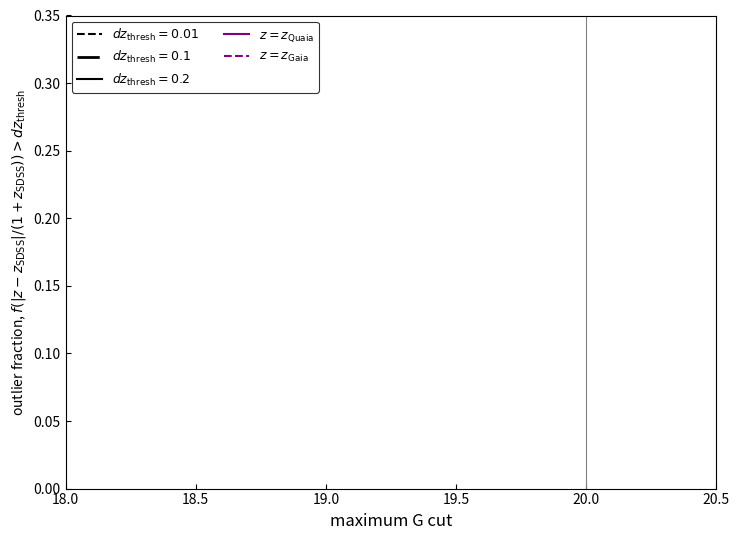

True or false: $z=z_{\rm Quaia}$ has more than 1 points higher than both neighbors.

False